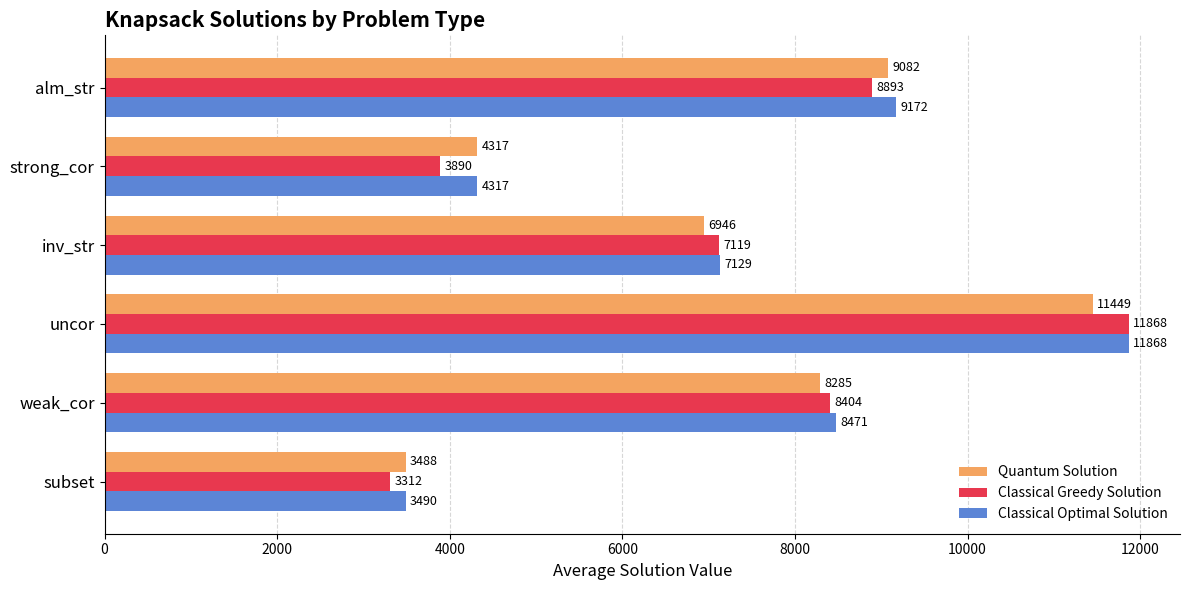

Where is Quantum Solution nearest to the value 7468?

inv_str